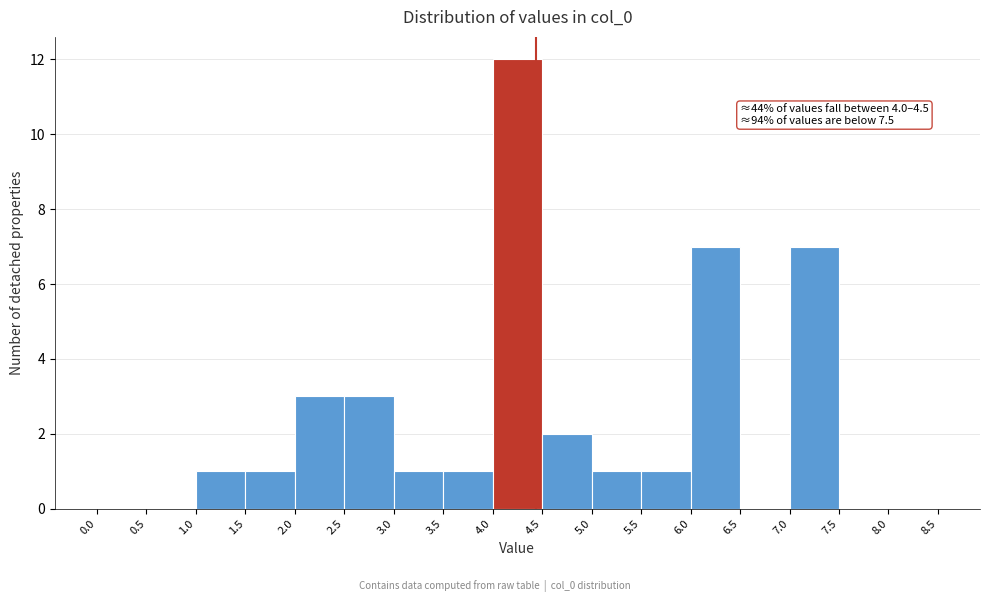

Over which range of the x-axis is the bar tallest?

4.0 to 4.5